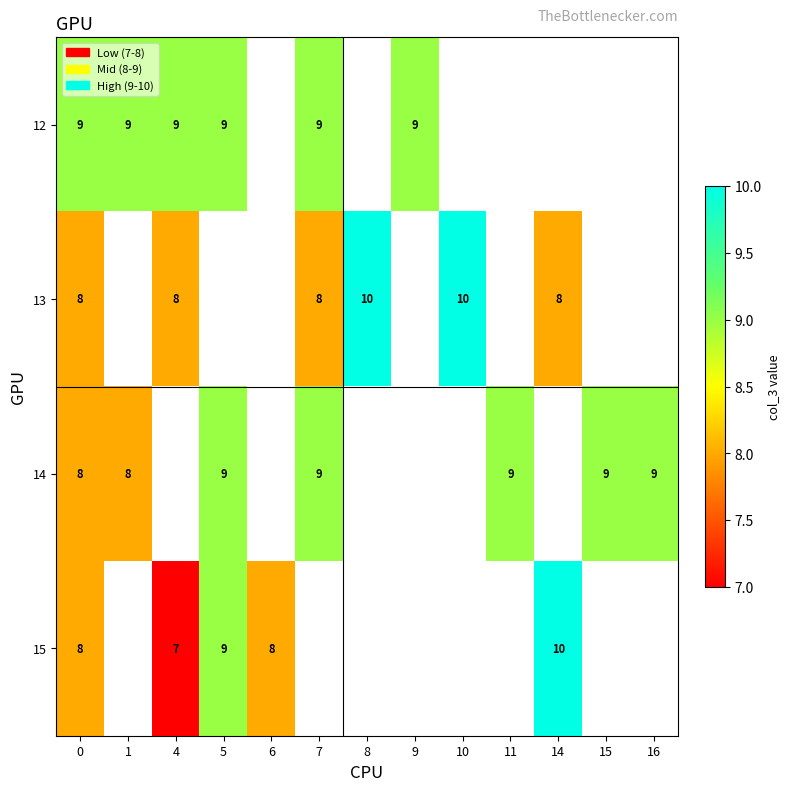

True or false: 15 has a value of 10 at 14.

True